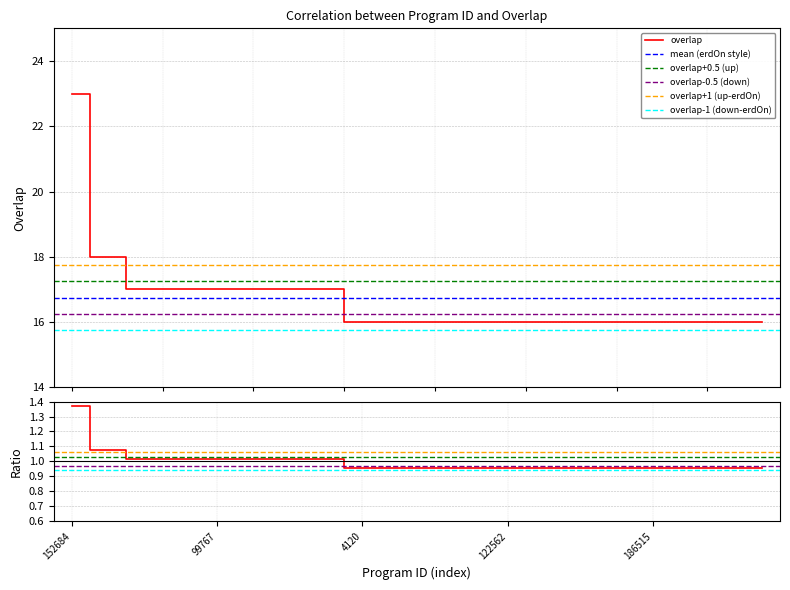

What is the ratio of the value at 99767 to the value at 122562?

1.1